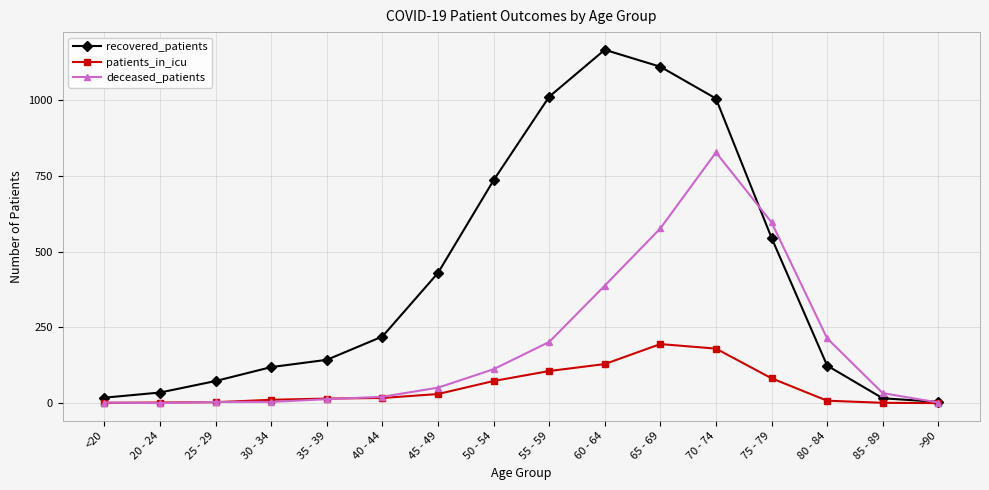

Where do deceased_patients and recovered_patients first cross each other?

70 - 74 and 75 - 79